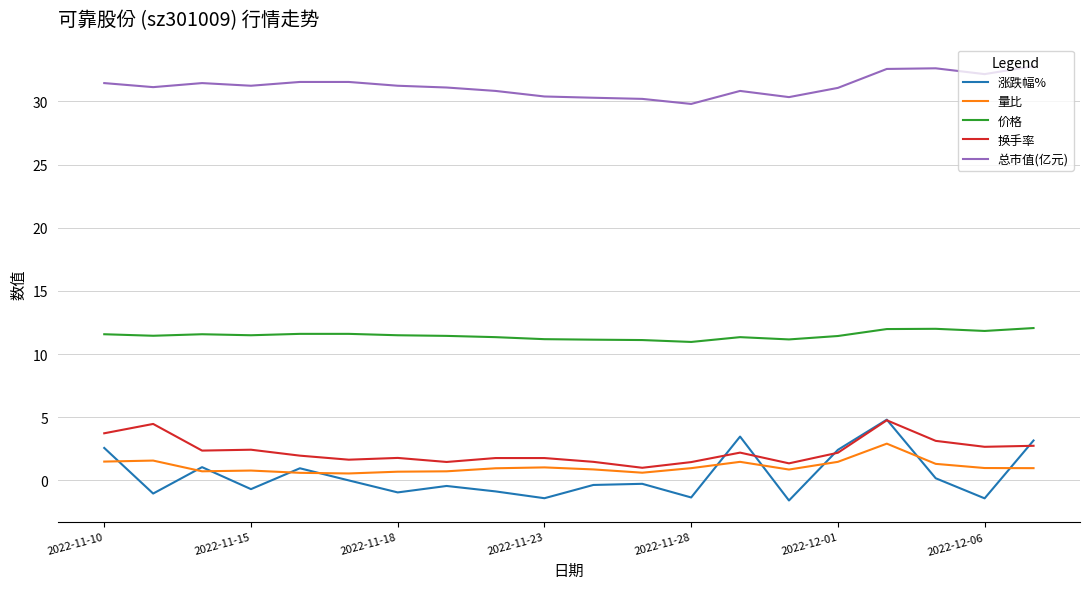

Which series has the widest spread of values?

涨跌幅%